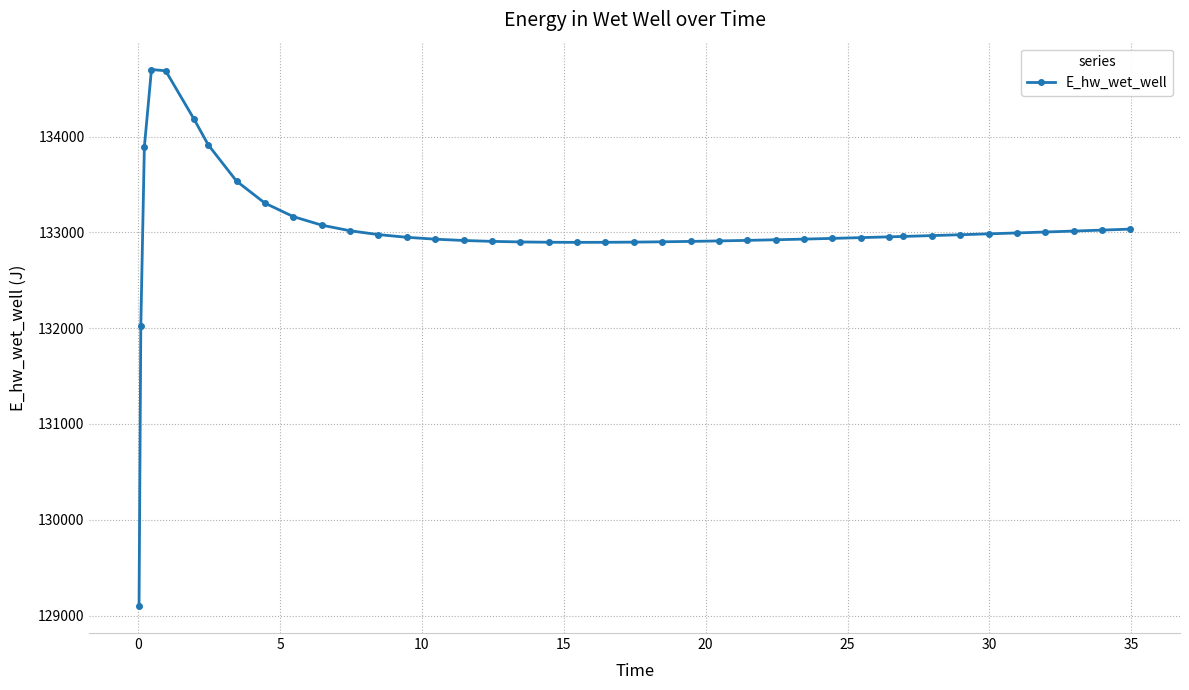

What is the minimum value shown in the chart?

129097.5